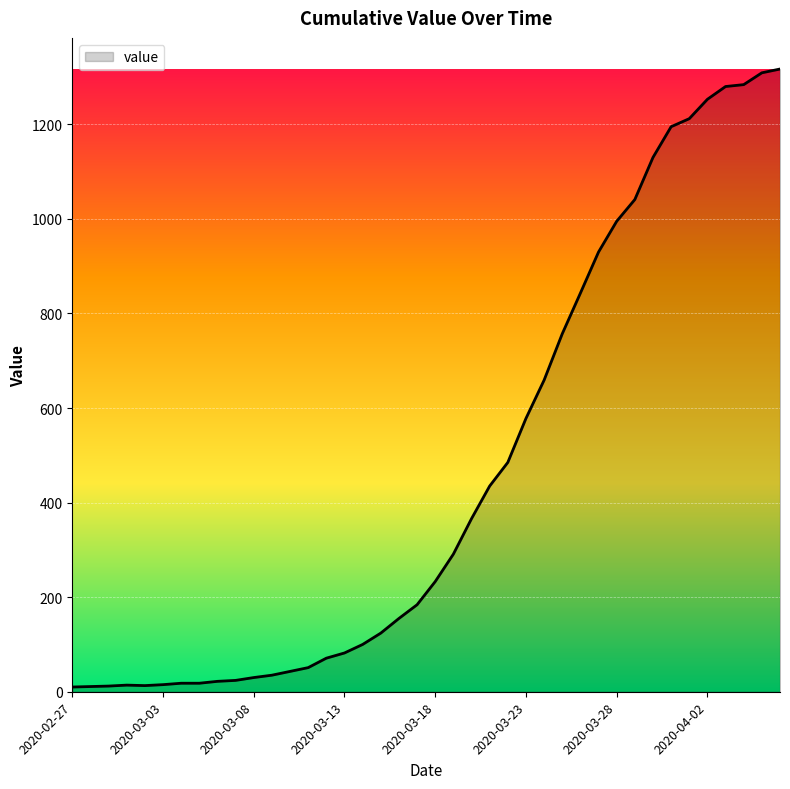

What is the maximum value shown in the chart?

1317